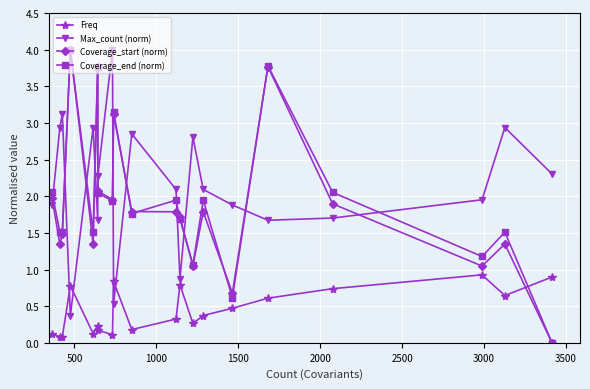

What is the greatest value displayed?

4.0